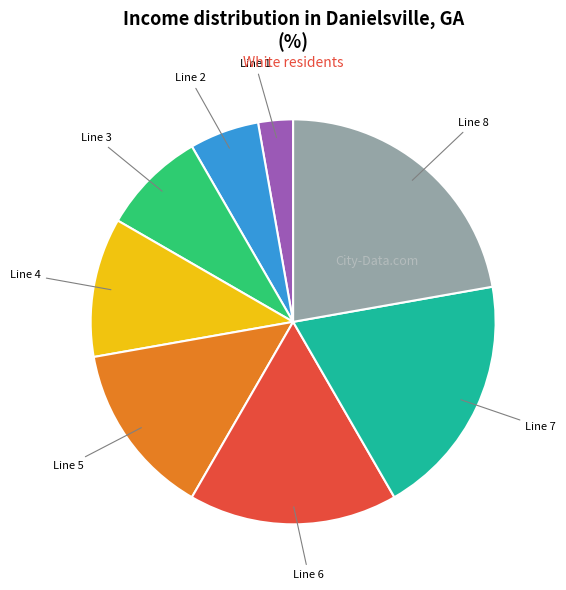

Combined, do Line 6 and Line 3 account for over 50%?

No